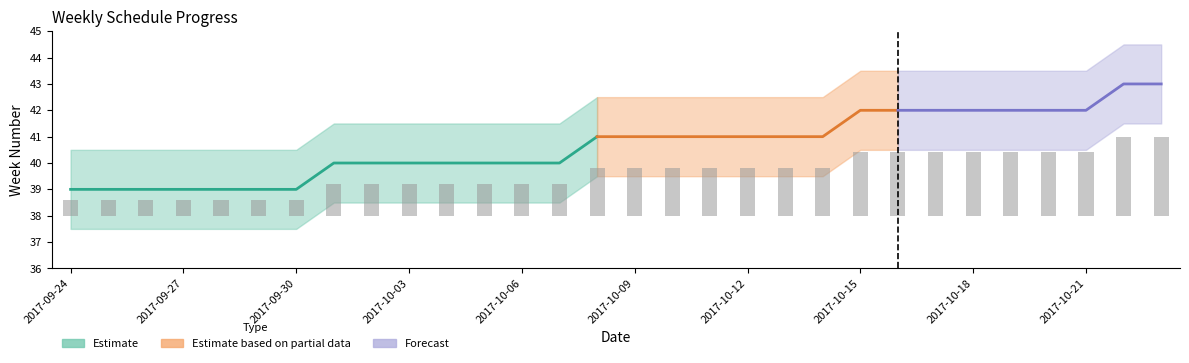

Reading left to right, transcribe all the data shown in this chart.

0.6	0.6	0.6	0.6	0.6	0.6	0.6	1.2	1.2	1.2	1.2	1.2	1.2	1.2	1.8	1.8	1.8	1.8	1.8	1.8	1.8	2.4	2.4	2.4	2.4	2.4	2.4	2.4	3.0	3.0